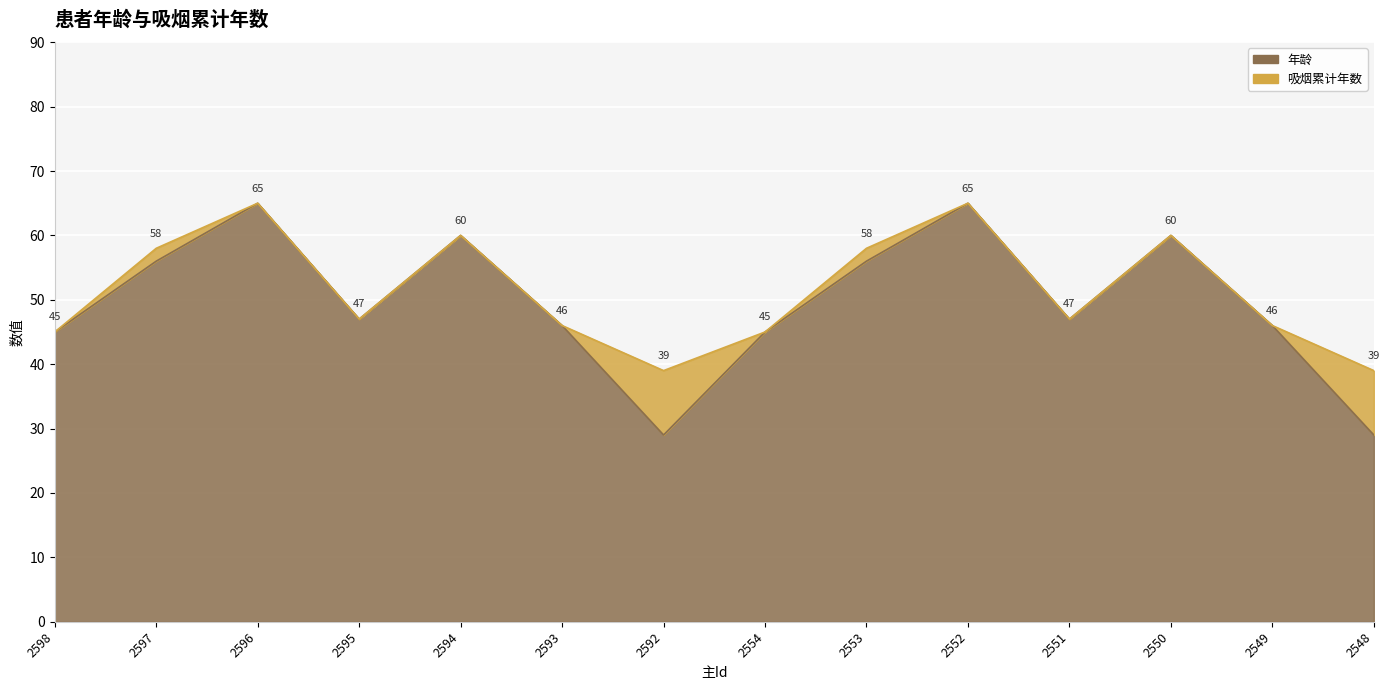

True or false: the data has more than 2 interior local peaks.

True